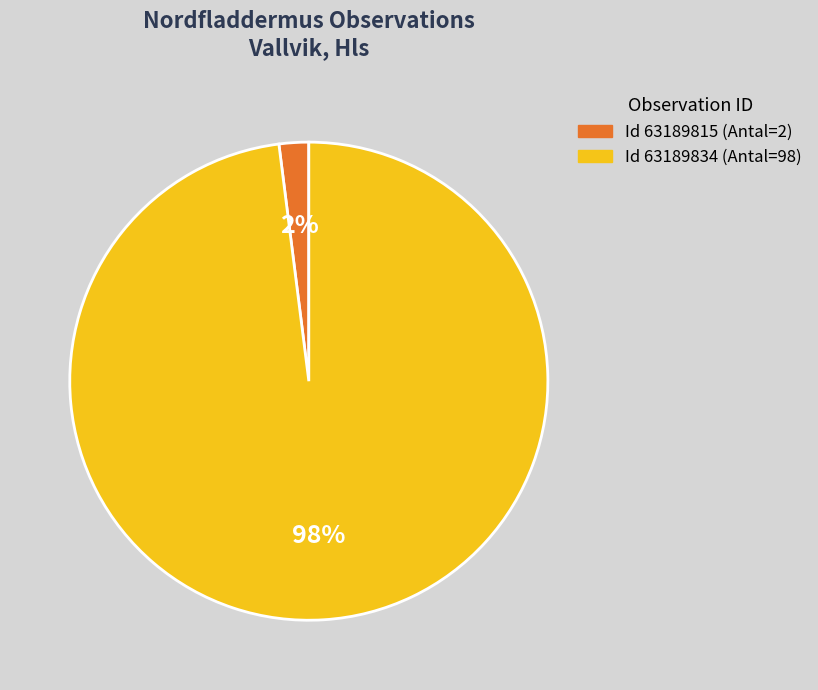

To the nearest percent, what is the average slice percentage?

50%